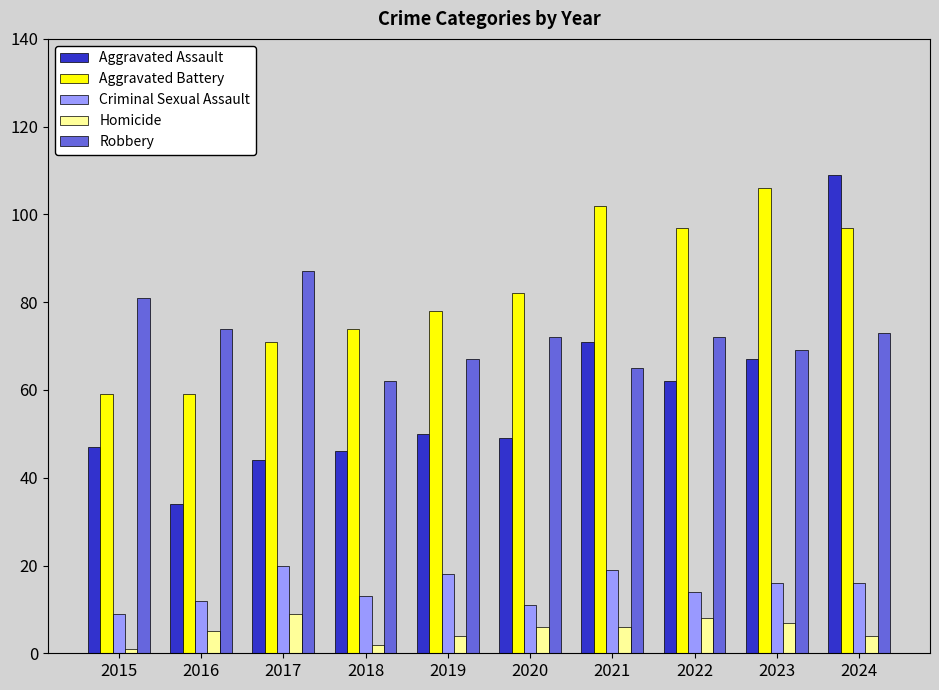

What is the approximate value of Aggravated Assault at 2019?

50